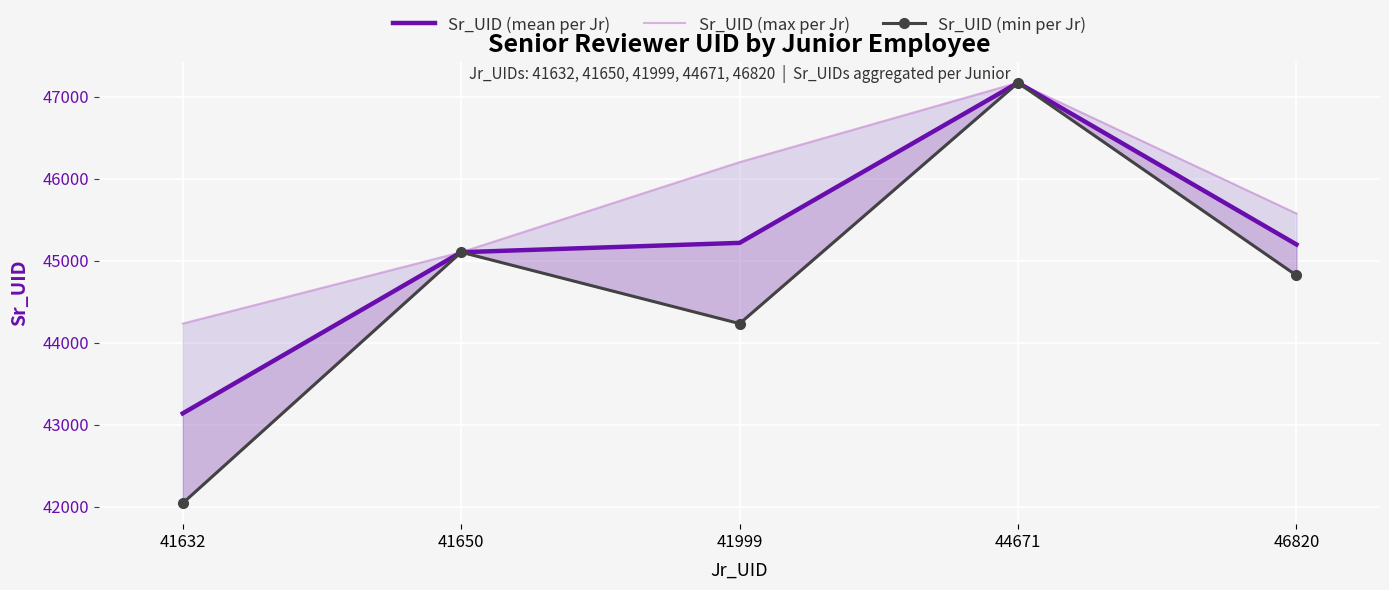

List the labels in order of Sr_UID (min per Jr) value, smallest first.

41632, 41999, 46820, 41650, 44671